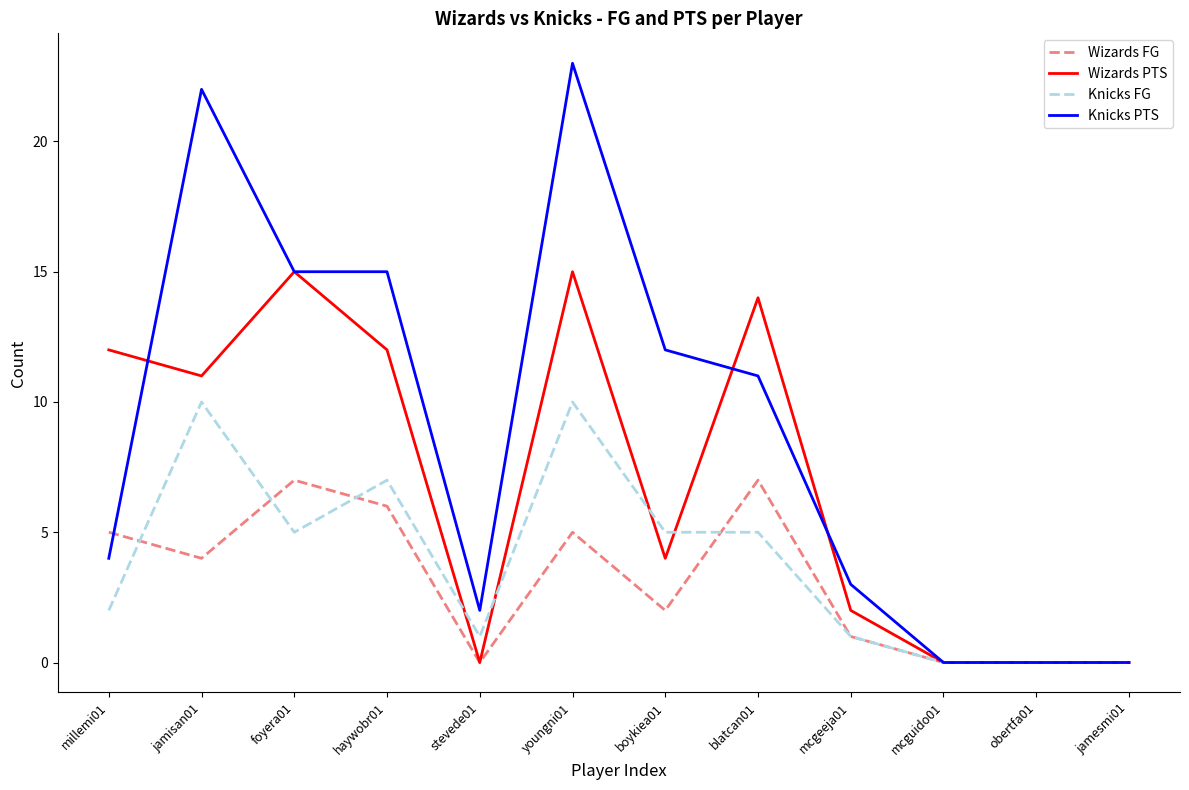

Count the number of data series in this chart.

4